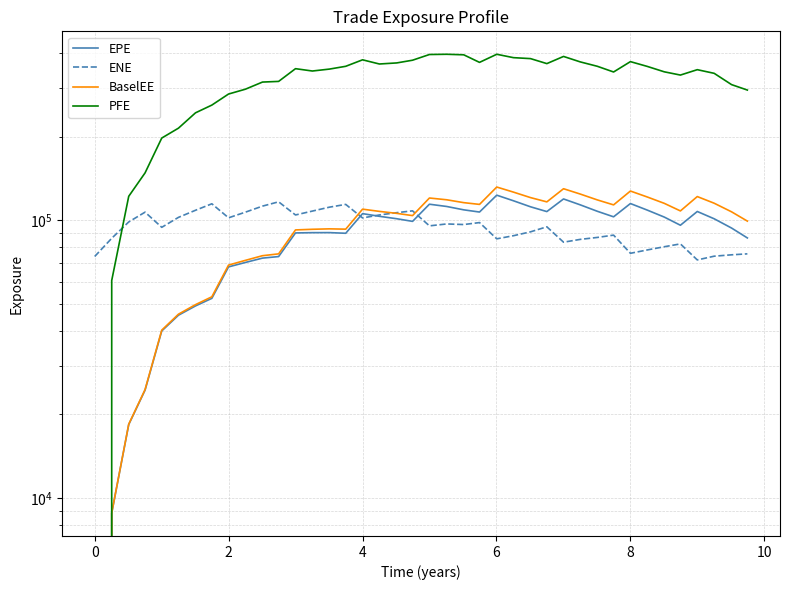

How many interior local peaks does the EPE series have?

7